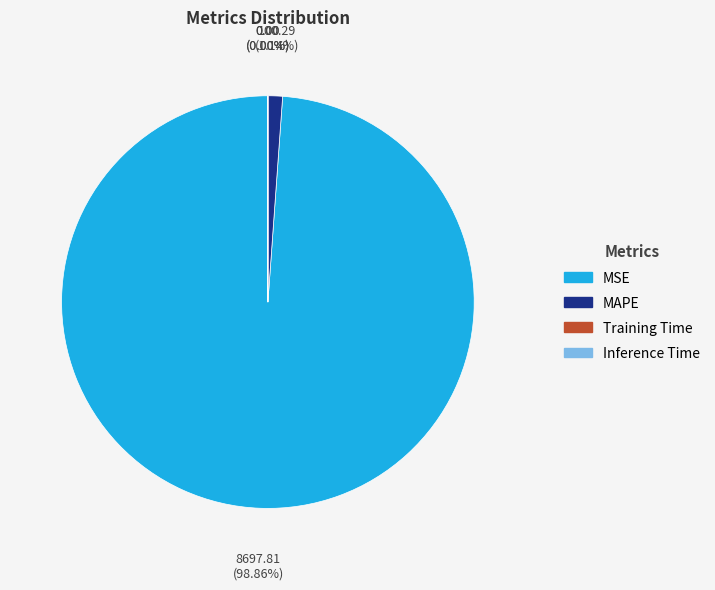

Is there any slice that represents more than half of the pie?

Yes